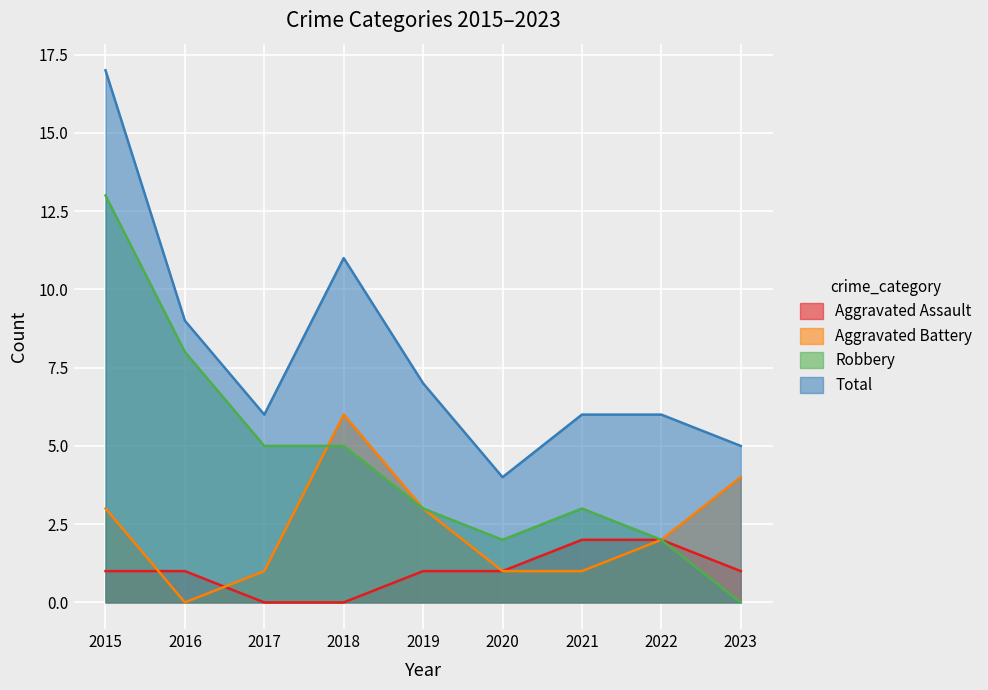

How many data points does each series have?

9